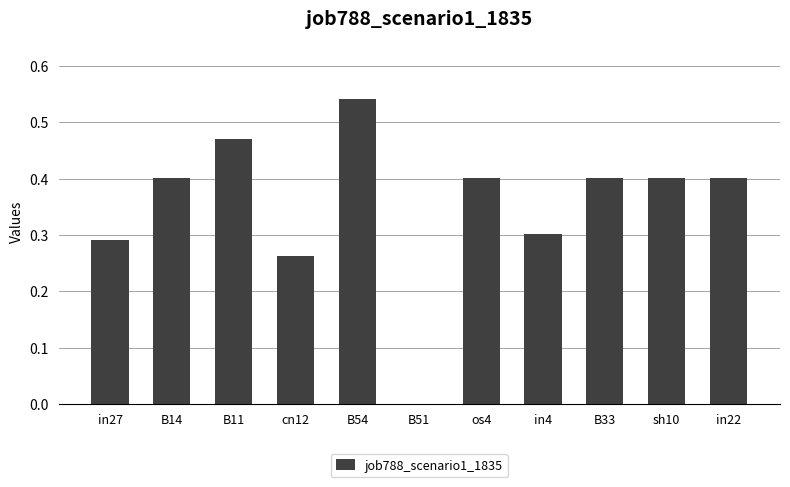

Which category has the highest value across all series?

B54